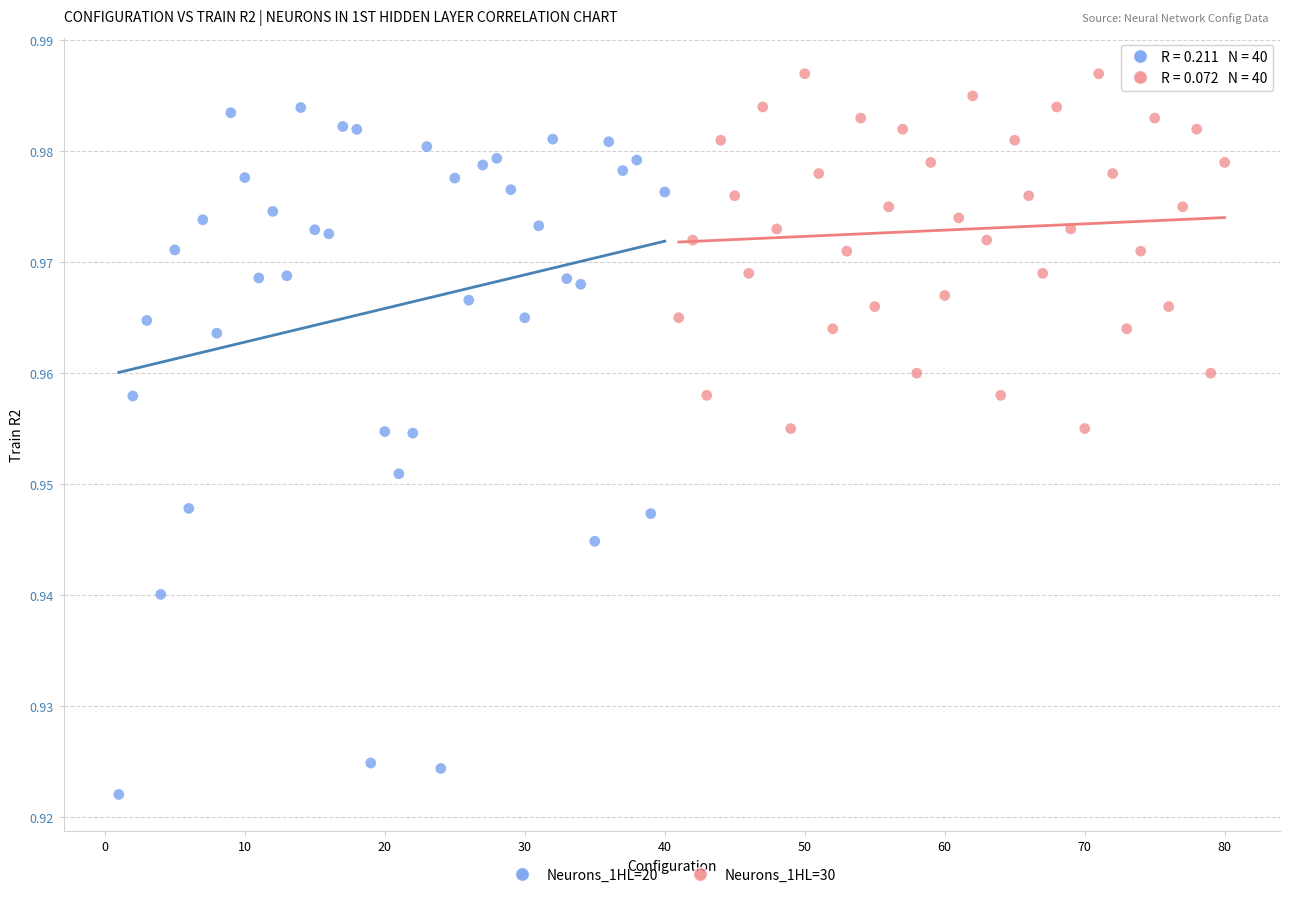

Which series contains the lowest Y value?

Neurons_1HL=20